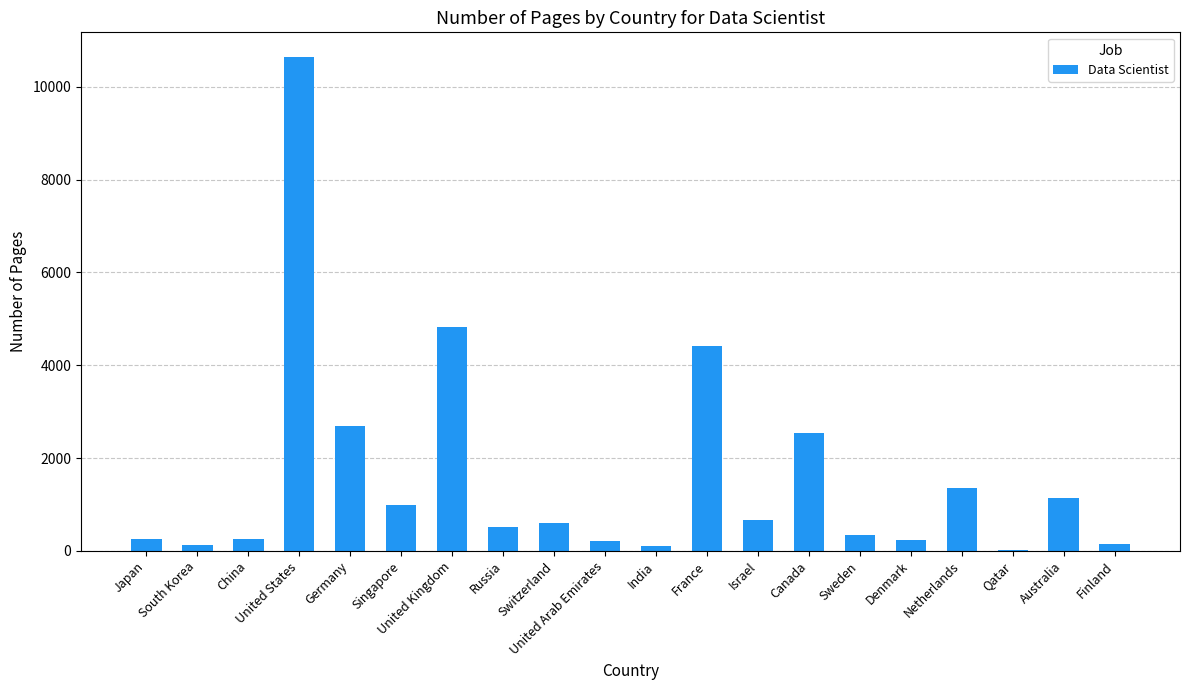

Between Sweden and Germany, which is larger?

Germany